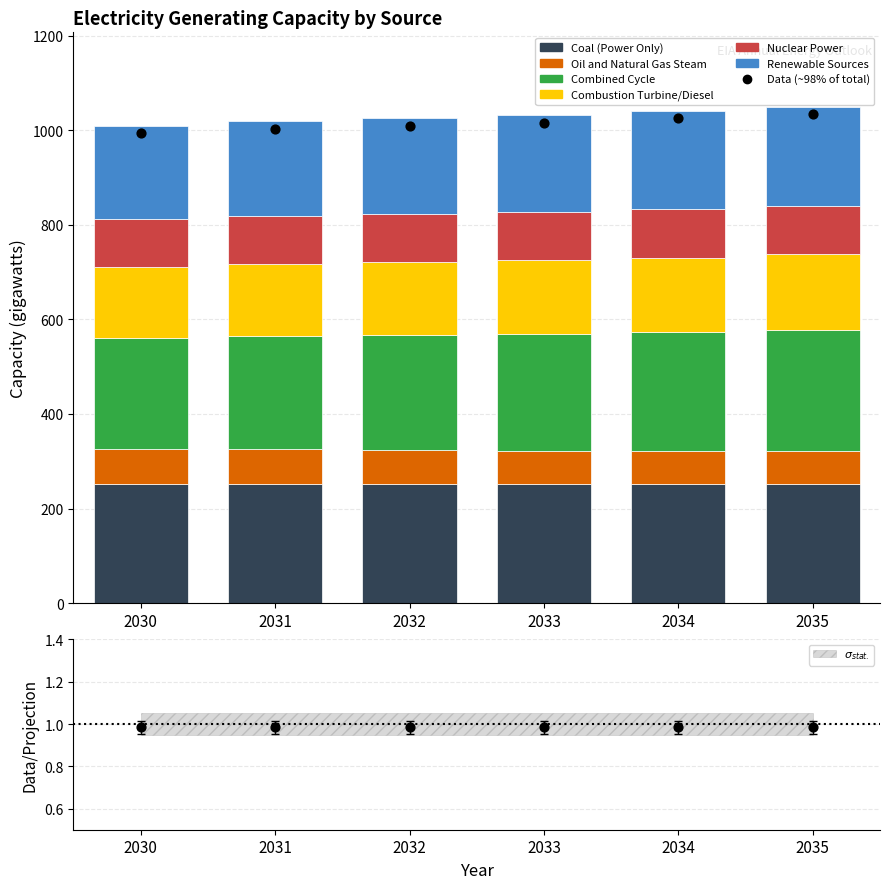

At which category is the sum across all series the highest?

2035